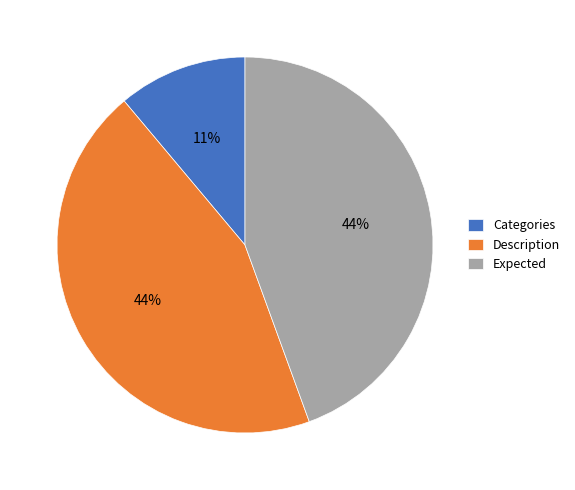

Does Categories account for over 50% of the chart?

No